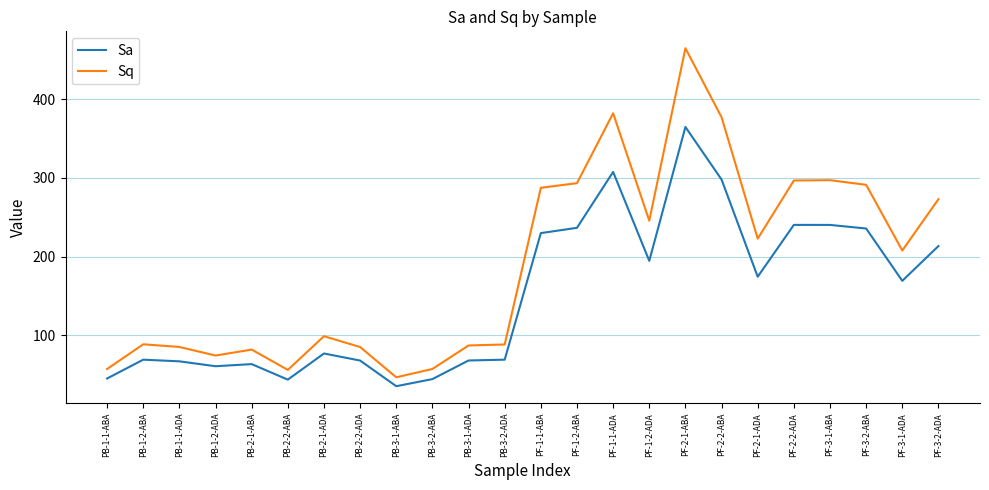

What value does the Sa series have at PB-1-2-ABA?

68.9